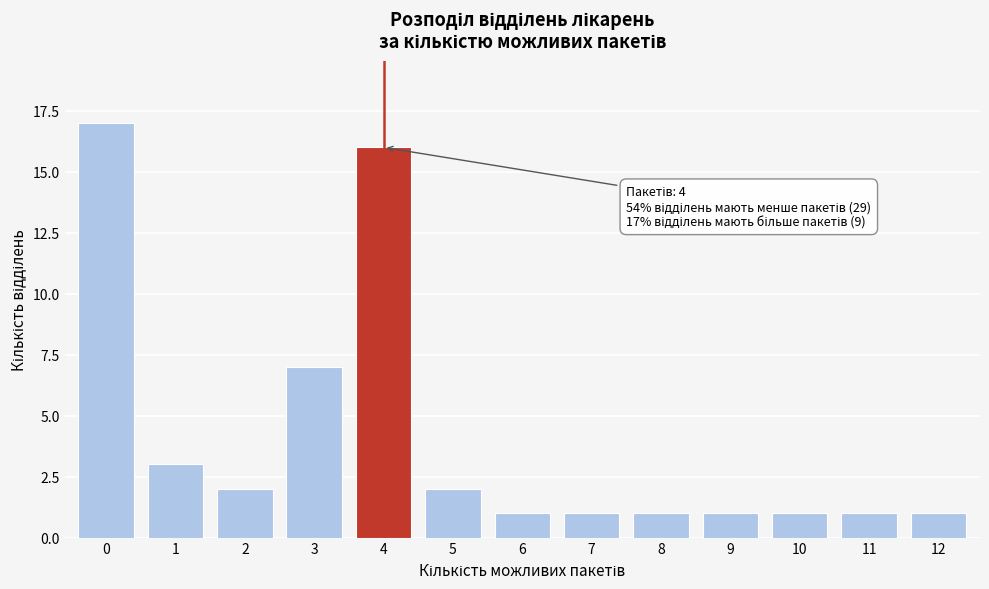

Reading left to right, transcribe all the data shown in this chart.

17	3	2	7	16	2	1	1	1	1	1	1	1